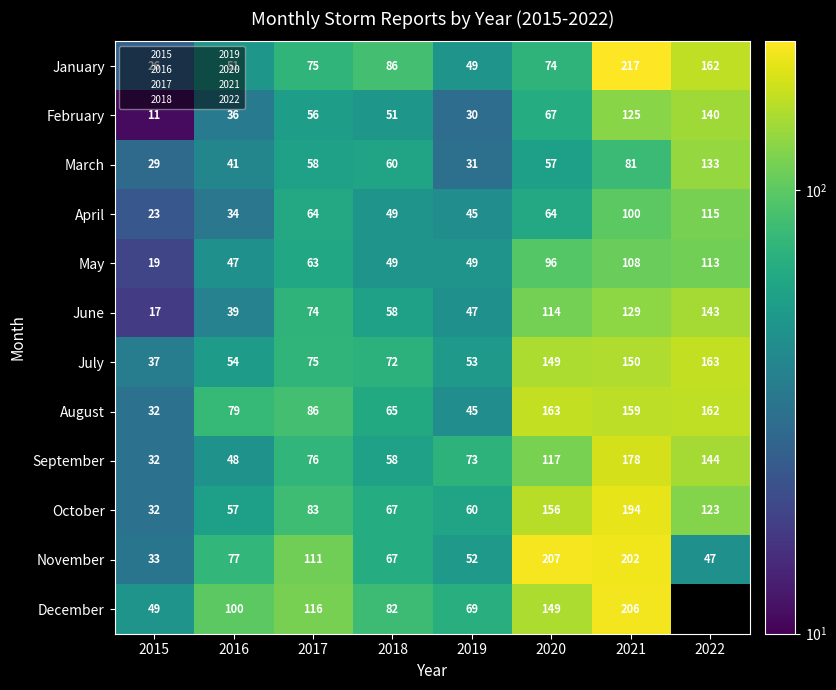

What is the total value across all series at 2016?

663